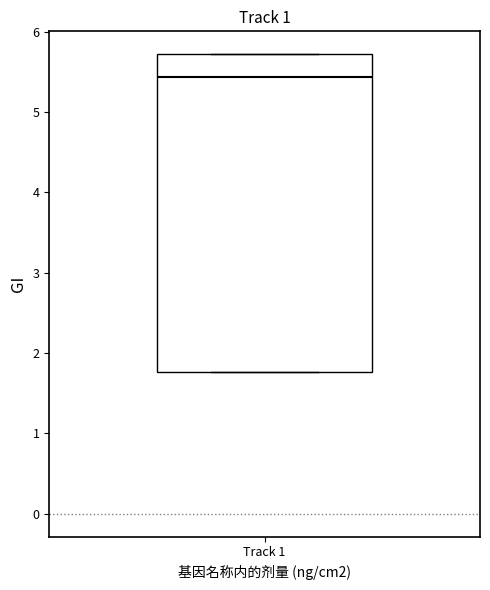

Transcribe this box plot: give where the median line is, the range the box spans, and where the two whiskers end, as read against the y-axis. The values are not printed on the chart, so give them approximately, as read against the axis.

median 5.4, box 1.8 to 5.7, whiskers 1.8 to 5.7